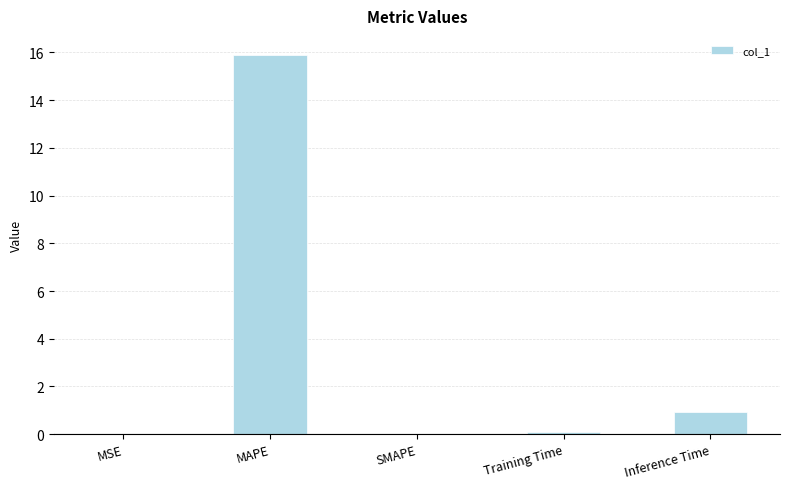

True or false: the data shows 0.1 at Training Time.

True